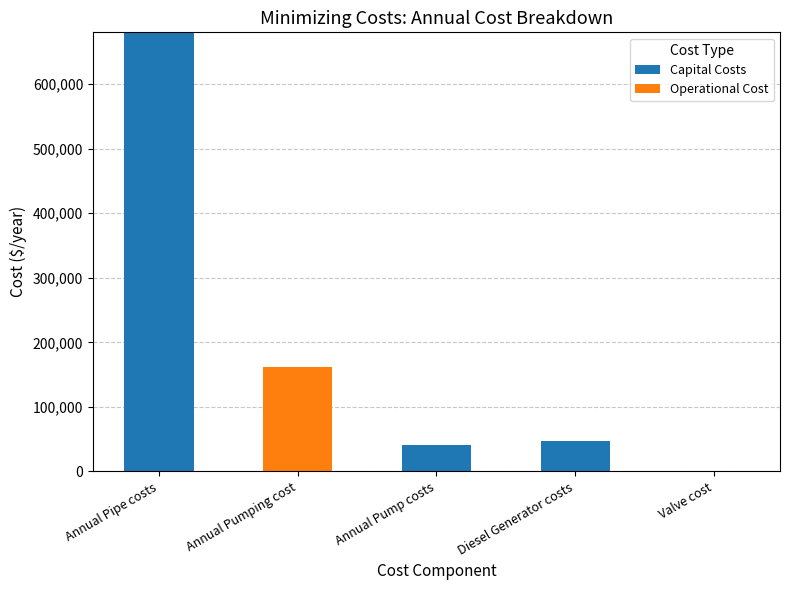

The Capital Costs series shows 40519.0 at Annual Pump costs. True or false?

True